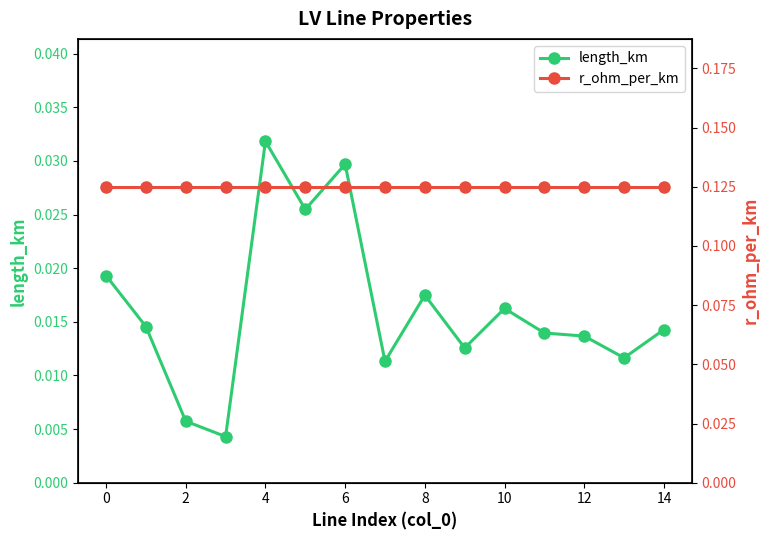

Is it true that length_km equals 0.0 at 10?

False